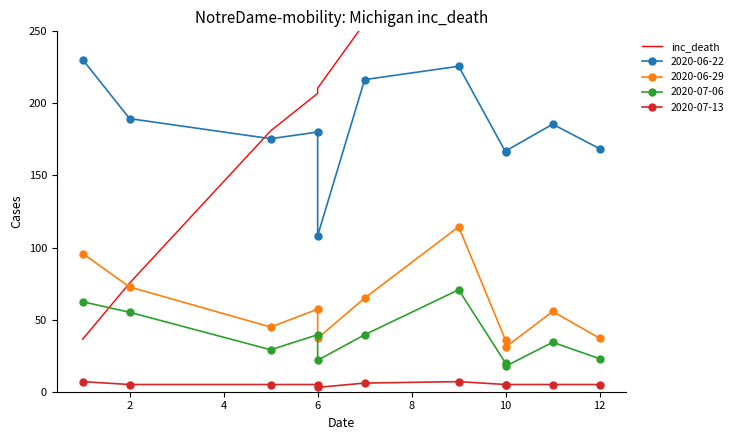

Does the chart have visible grid lines?

No